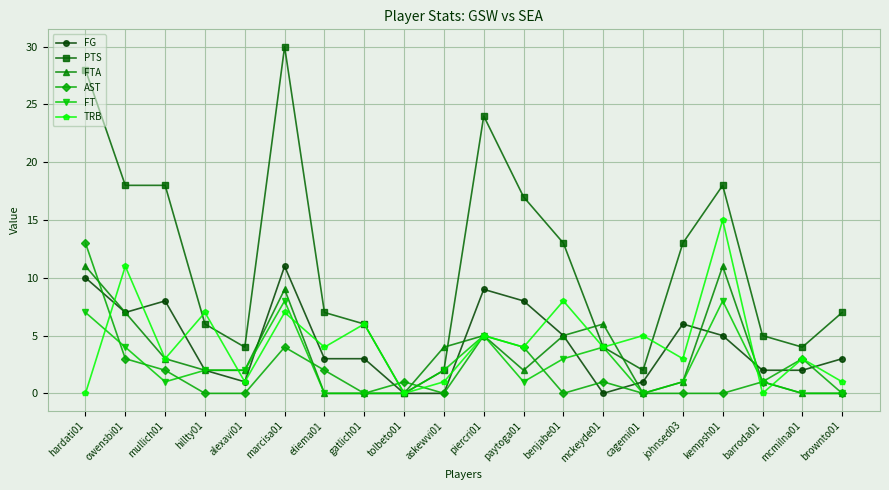

At which label does PTS reach its minimum?

tolbeto01